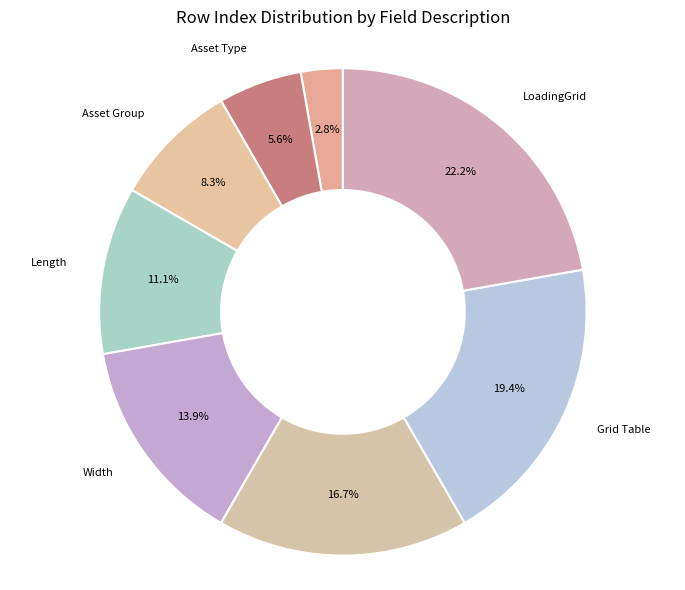

How many segments does this pie chart have?

8